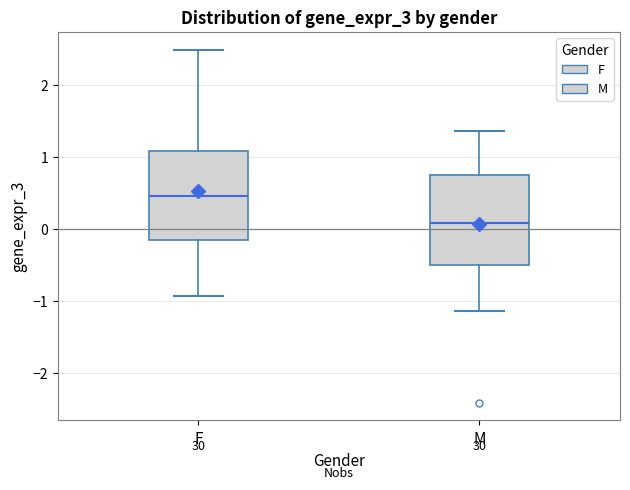

Reading left to right, read every box against the y-axis: the position of its median line, the range the box covers, and the ends of its whiskers. The values are not printed on the chart, so give them approximately, as read against the axis.

F: median 0.5, box -0.2 to 1.1, whiskers -0.9 to 2.5
M: median 0.1, box -0.5 to 0.7, whiskers -1.1 to 1.4